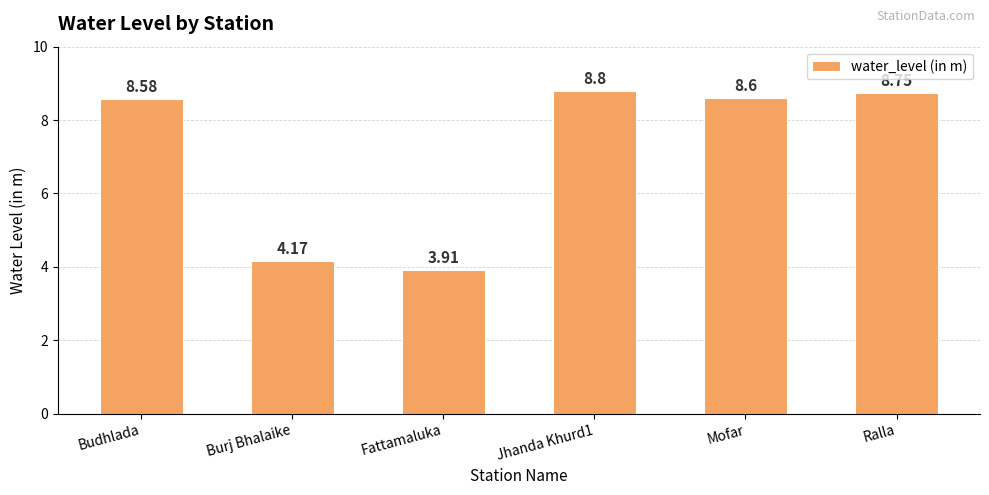

What is the sum of the values at Budhlada and Jhanda Khurd1?

17.4